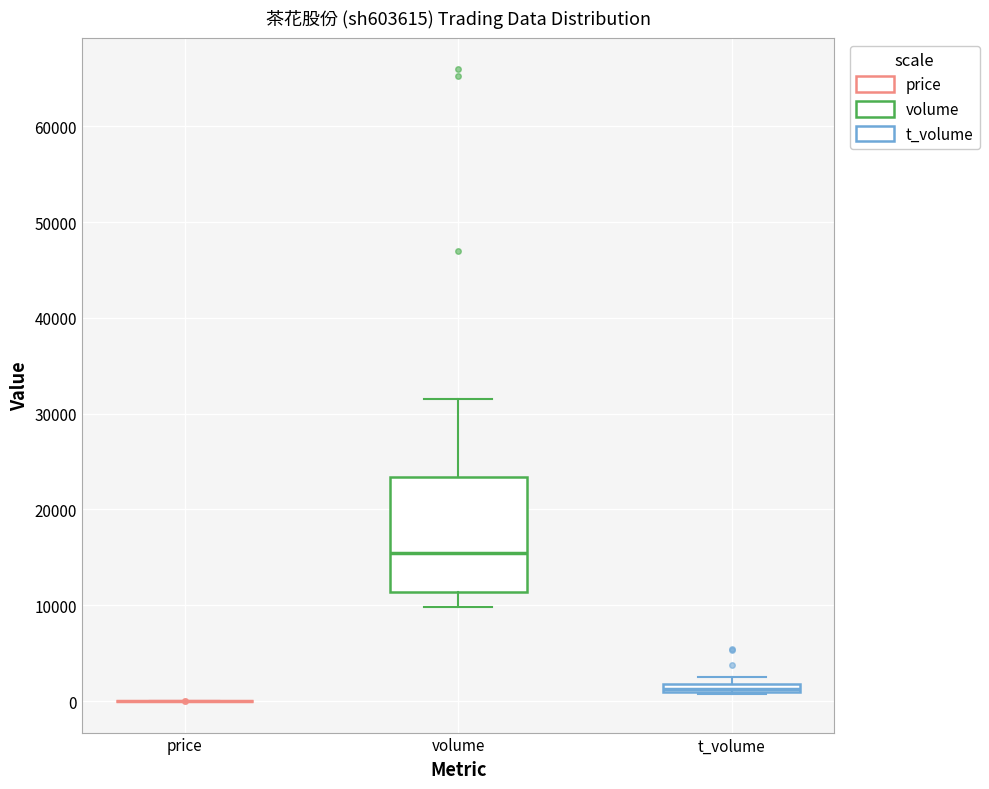

Where is the upper edge of the box for t_volume on the y-axis? The values are not printed on the chart, so give them approximately, as read against the axis.

2000